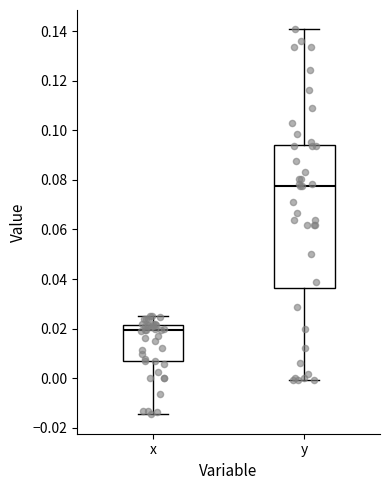

Reading left to right, transcribe this box plot: for each box, give where its median line is, the range the box spans, and where its two whiskers end, as read against the y-axis. The values are not printed on the chart, so give them approximately, as read against the axis.

x: median 0.020, box 0.006 to 0.022, whiskers -0.014 to 0.026
y: median 0.078, box 0.036 to 0.094, whiskers 0.000 to 0.140